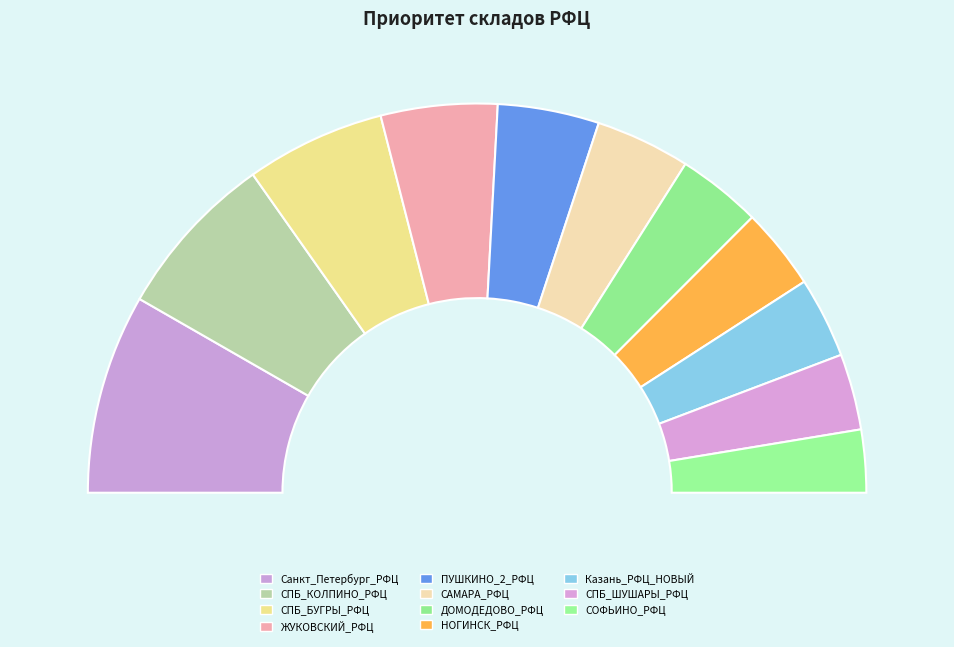

Rank the categories by value from lowest to highest.

СОФЬИНО_РФЦ, СПБ_ШУШАРЫ_РФЦ, Казань_РФЦ_НОВЫЙ, НОГИНСК_РФЦ, ДОМОДЕДОВО_РФЦ, САМАРА_РФЦ, ПУШКИНО_2_РФЦ, ЖУКОВСКИЙ_РФЦ, СПБ_БУГРЫ_РФЦ, СПБ_КОЛПИНО_РФЦ, Санкт_Петербург_РФЦ